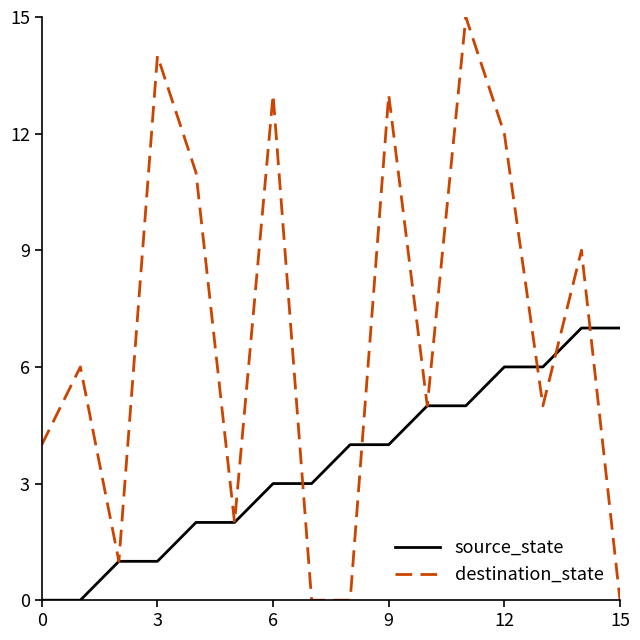

List the series in order of their overall mean, lowest first.

source_state, destination_state